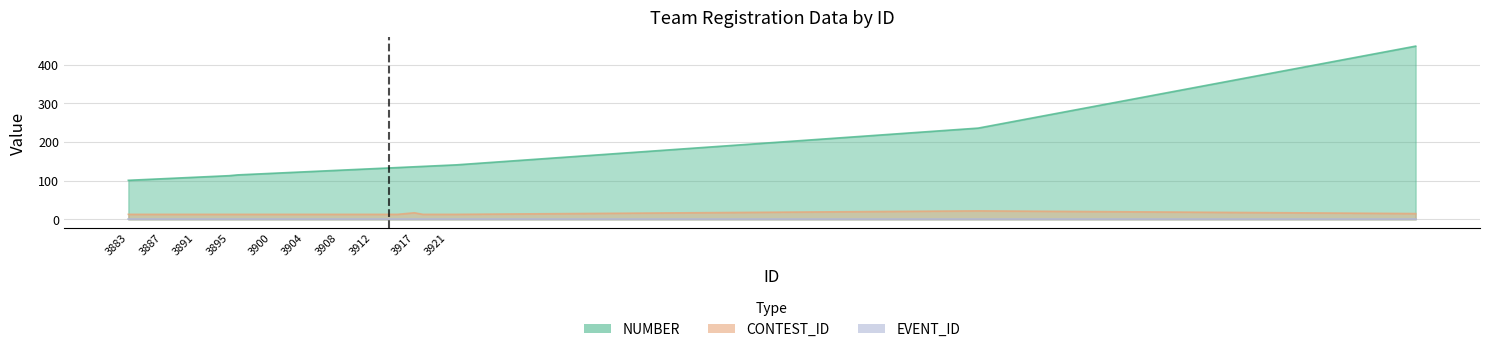

Between 3902 and 3919, which is larger?

3919